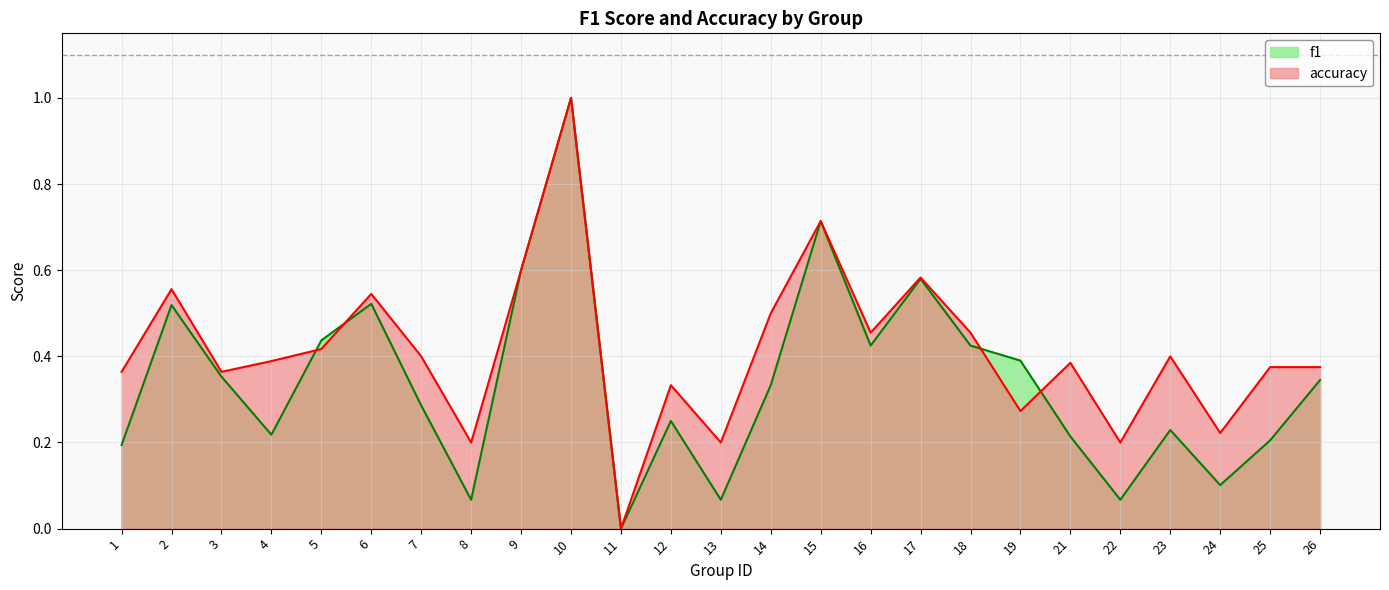

Is the value of accuracy at 18 greater than the value of f1 at 1?

Yes